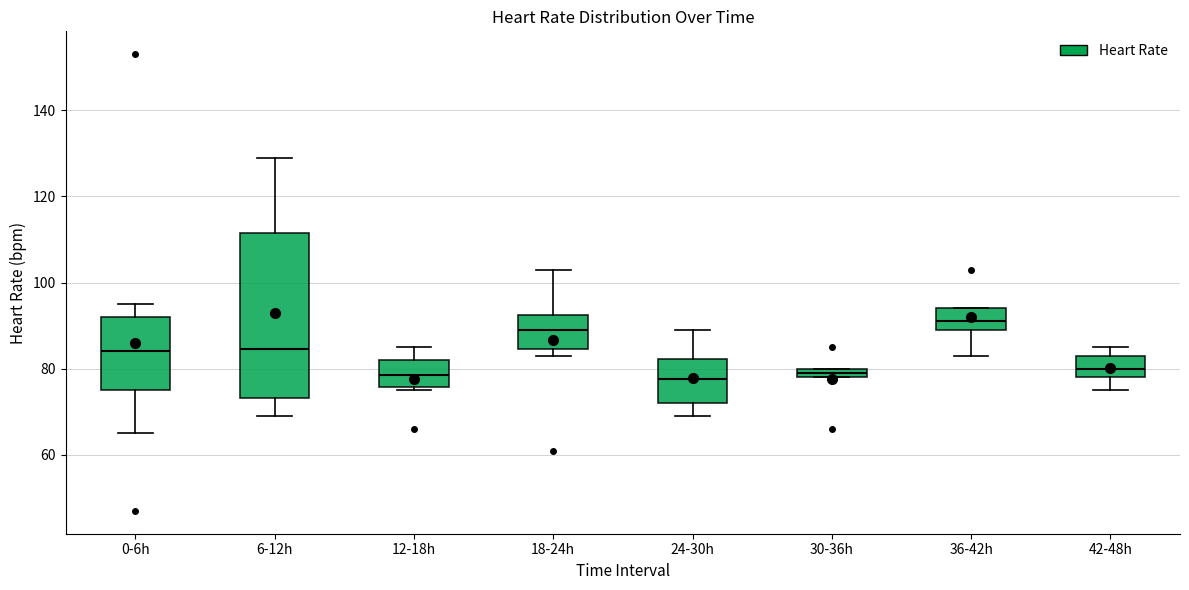

Where does the upper whisker of the box for 18-24h end on the y-axis? The values are not printed on the chart, so give them approximately, as read against the axis.

104